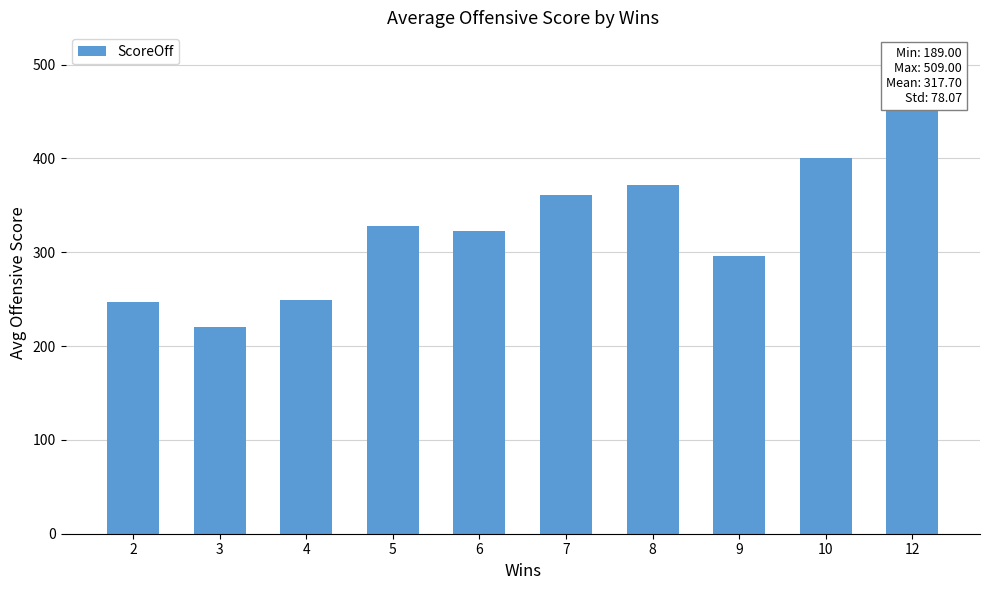

What is the sum of the values at 4 and 5?

577.5